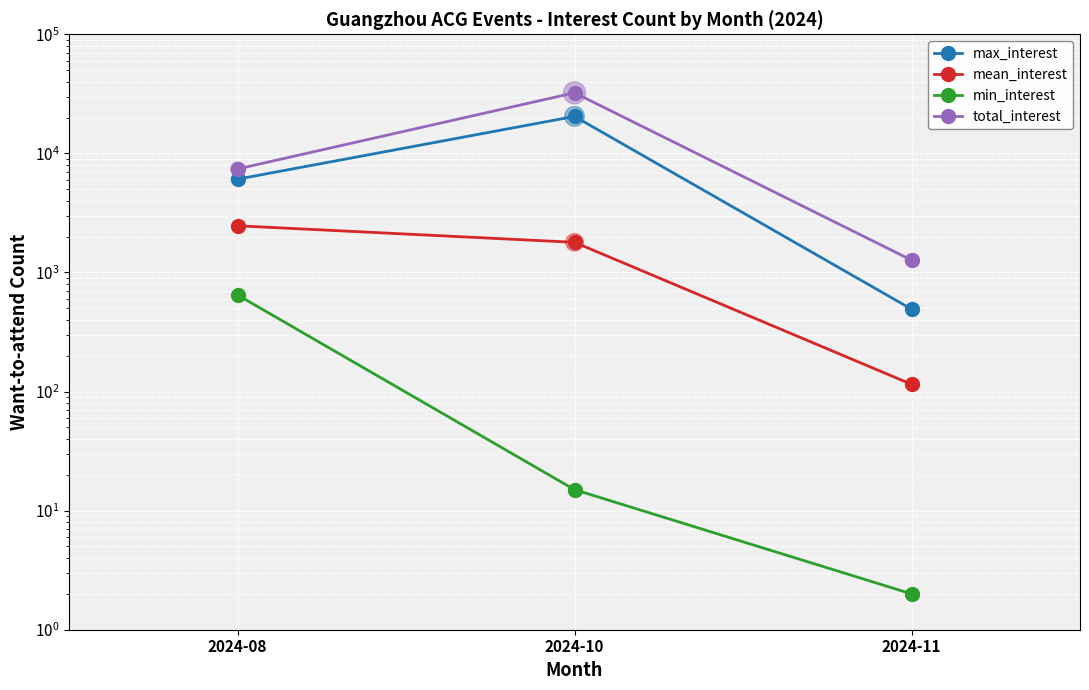

Which series has the largest total across all categories?

total_interest